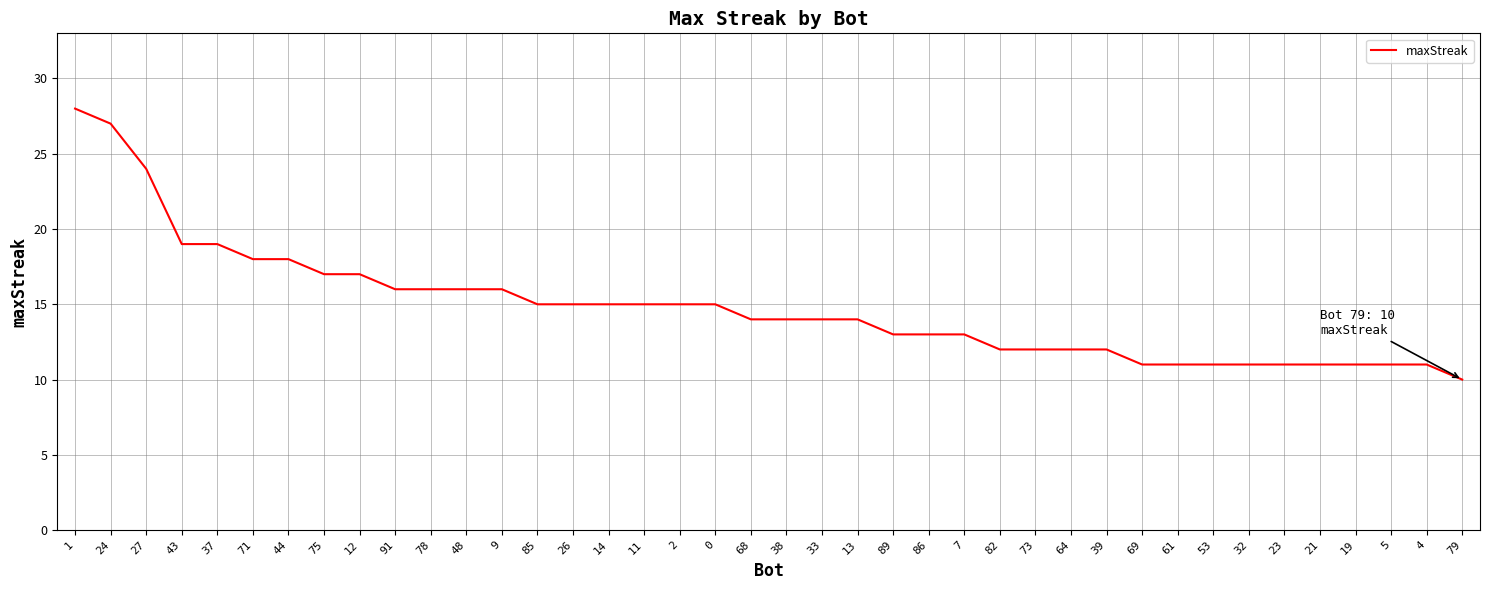

What is the approximate value at 71, to the nearest 5?

20